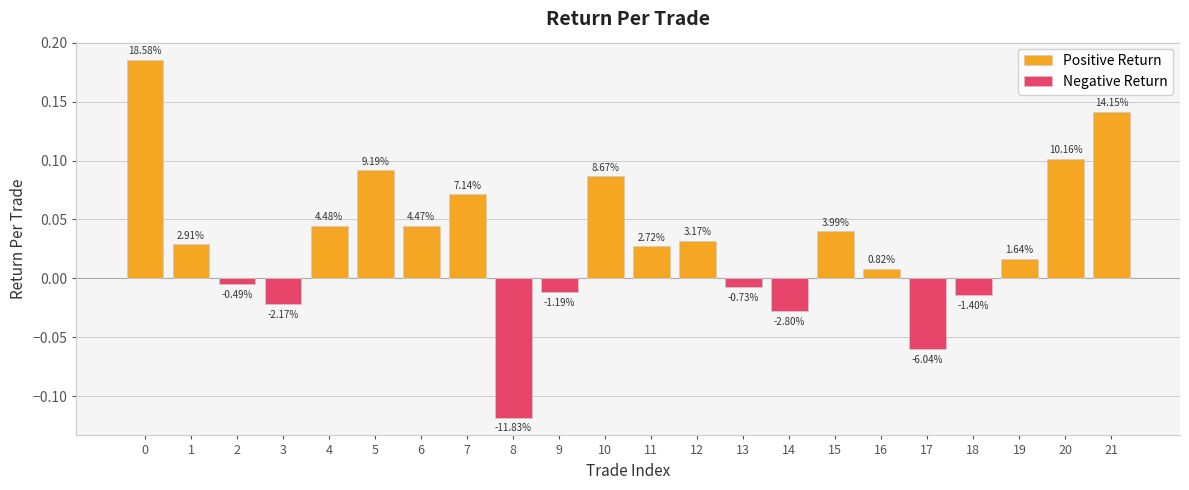

Which label corresponds to the smallest value in the chart?

8